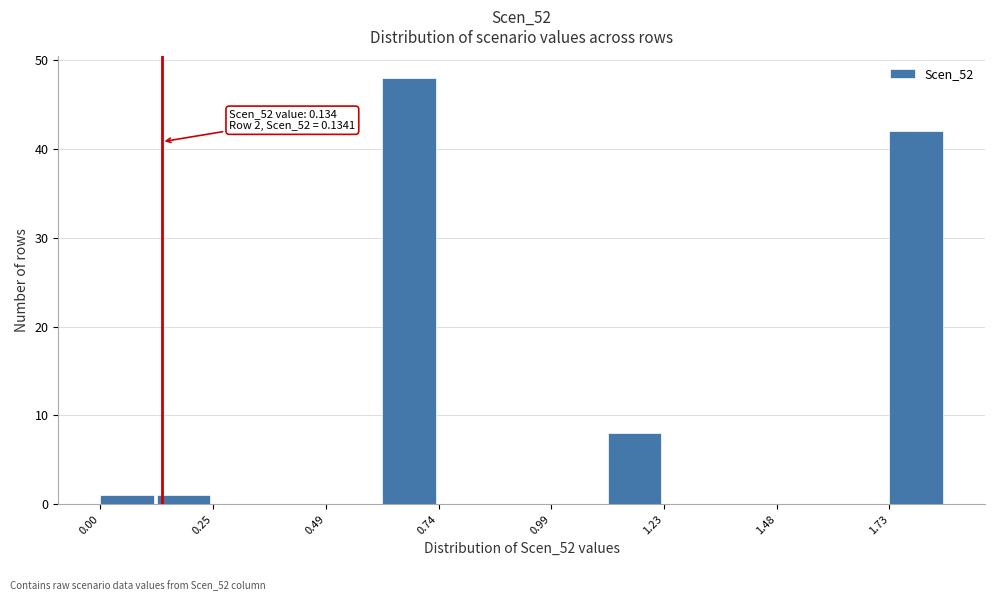

Read against the x-axis, roughly where is the centre of the tallest bar?

0.70